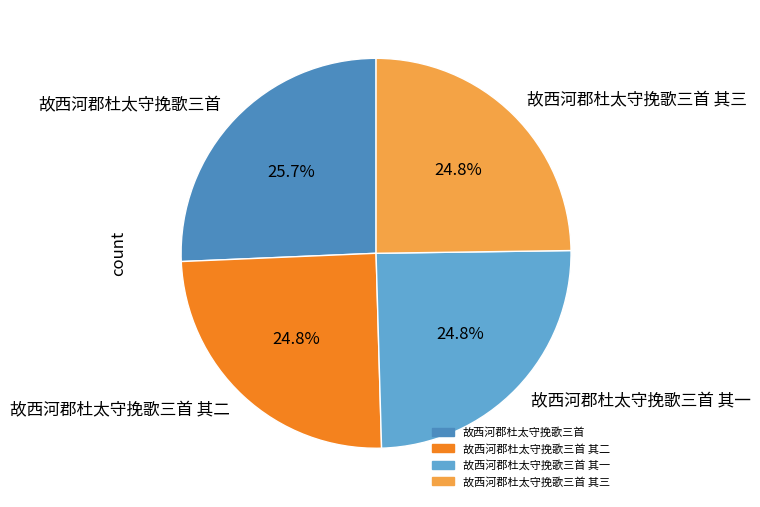

To the nearest percent, what is the difference between the largest and smallest slice percentages?

1%